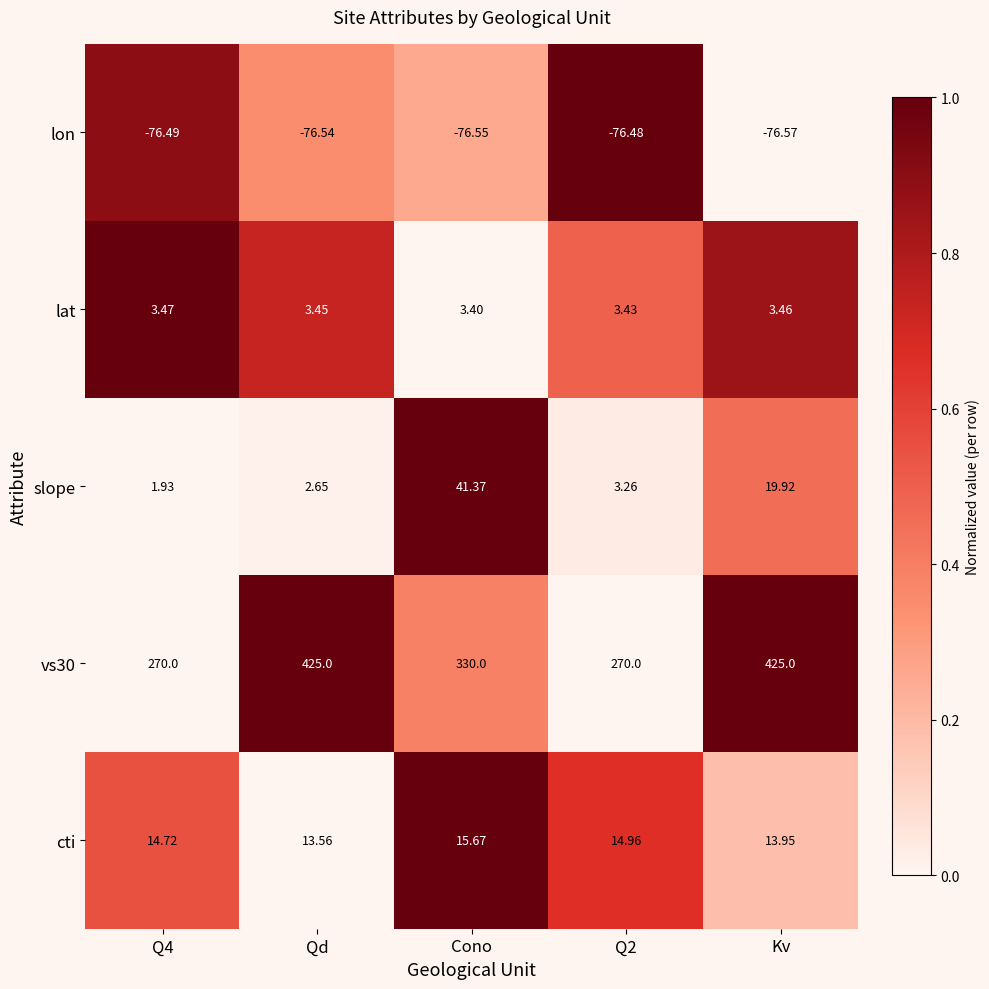

At which category is the sum across all series the highest?

Kv